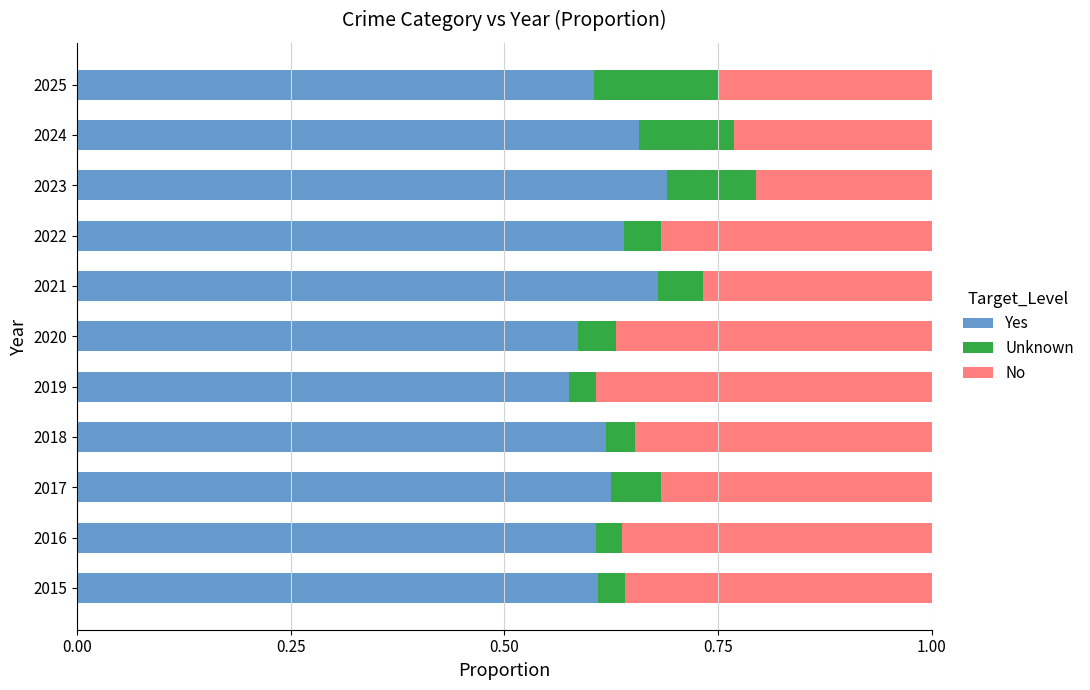

The value of Yes at 2017 is 0.6. True or false?

True